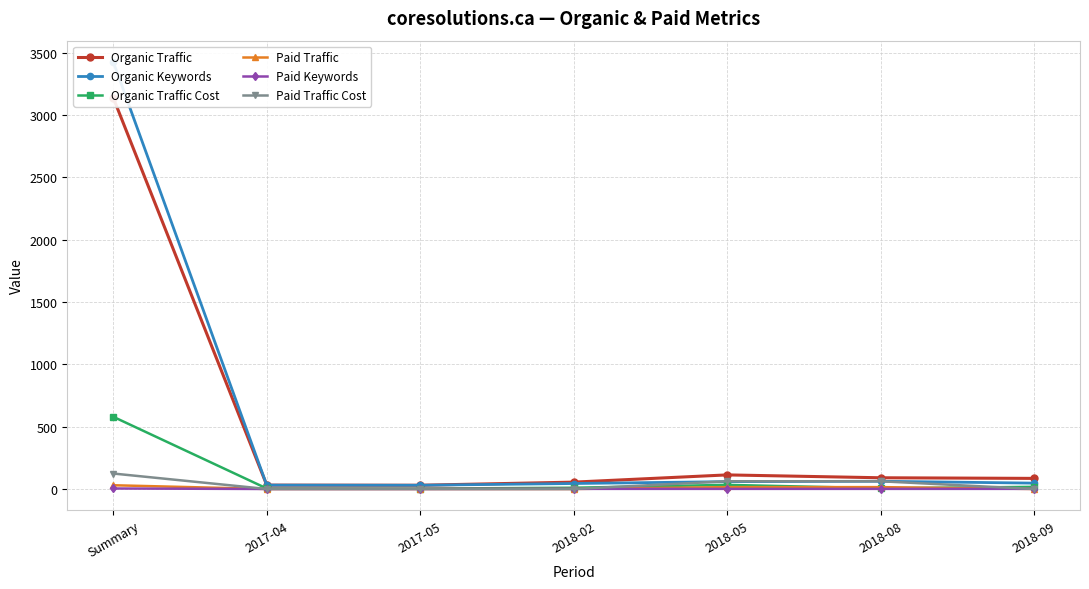

Count the Paid Traffic values in the range 0 to 15.

6